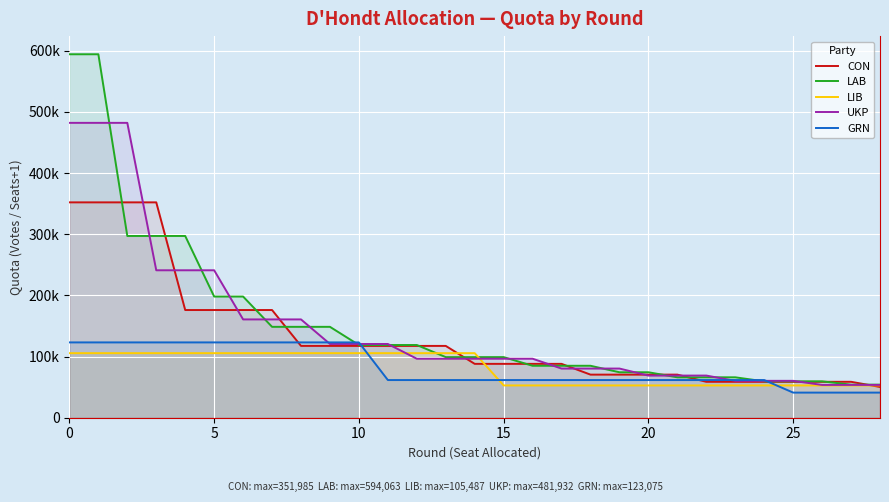

How many lines are shown in the chart?

5